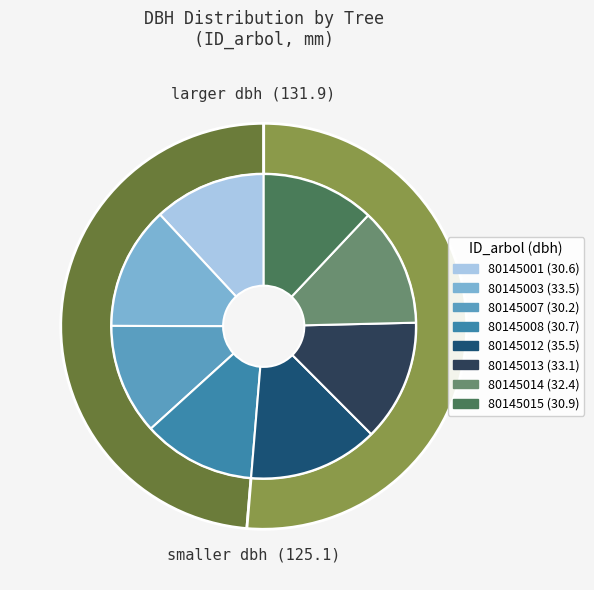

How many segments does this pie chart have?

8